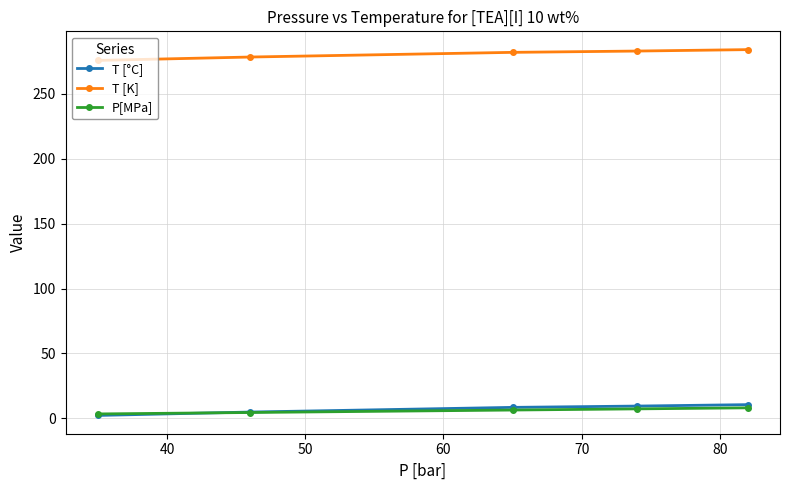

What is the value of the T [K] point at the 1st from the left?

275.5